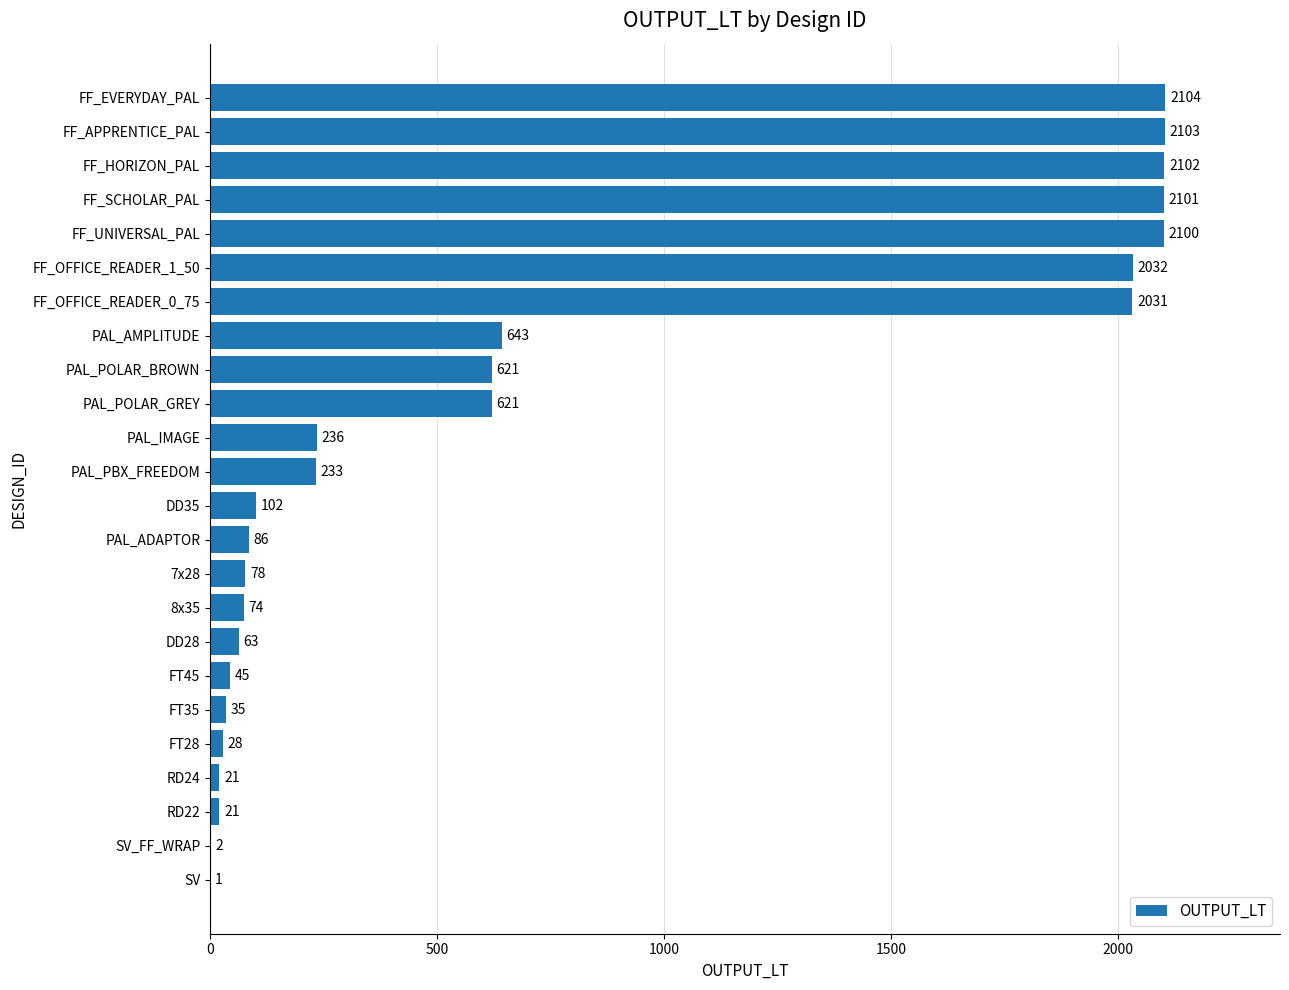

What is the change in value from FT35 to DD35?

+67